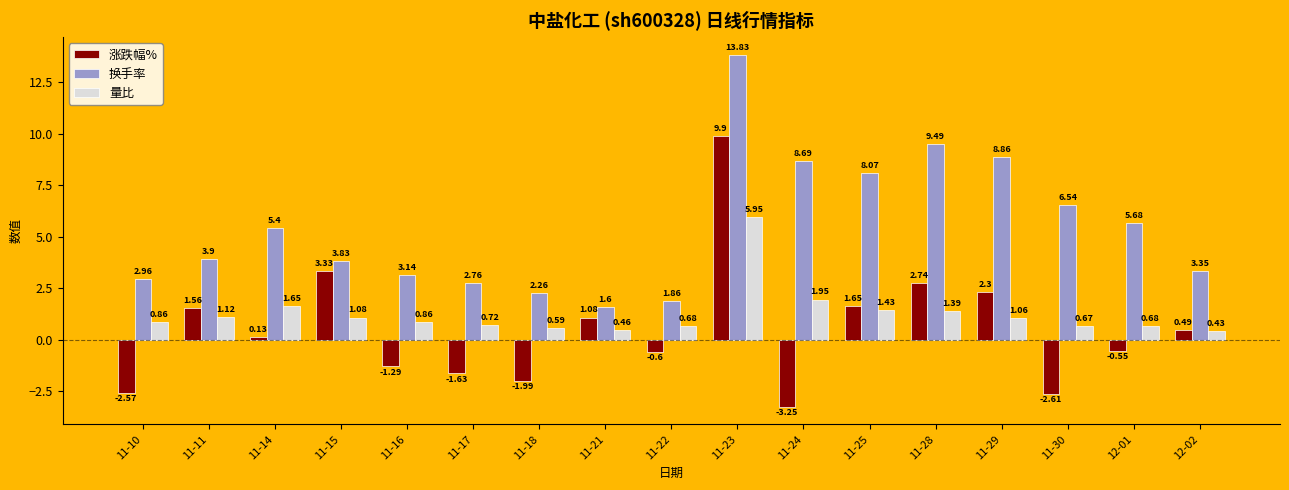

Rank the categories by 涨跌幅% value from lowest to highest.

11-24, 11-30, 11-10, 11-18, 11-17, 11-16, 11-22, 12-01, 11-14, 12-02, 11-21, 11-11, 11-25, 11-29, 11-28, 11-15, 11-23